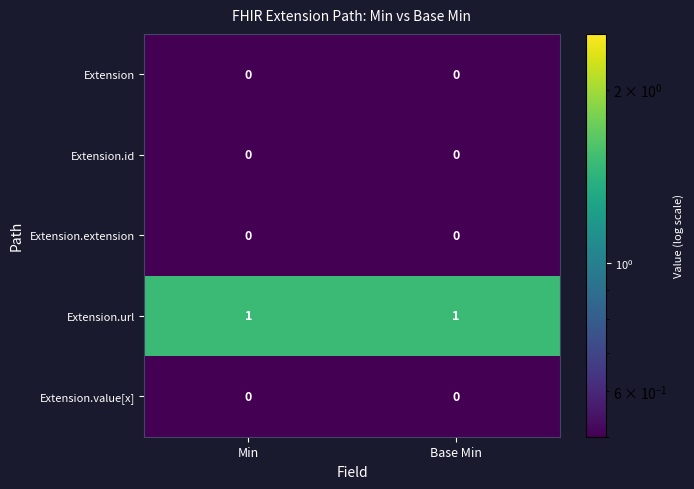

The value of Extension.url at Min is 1. True or false?

True